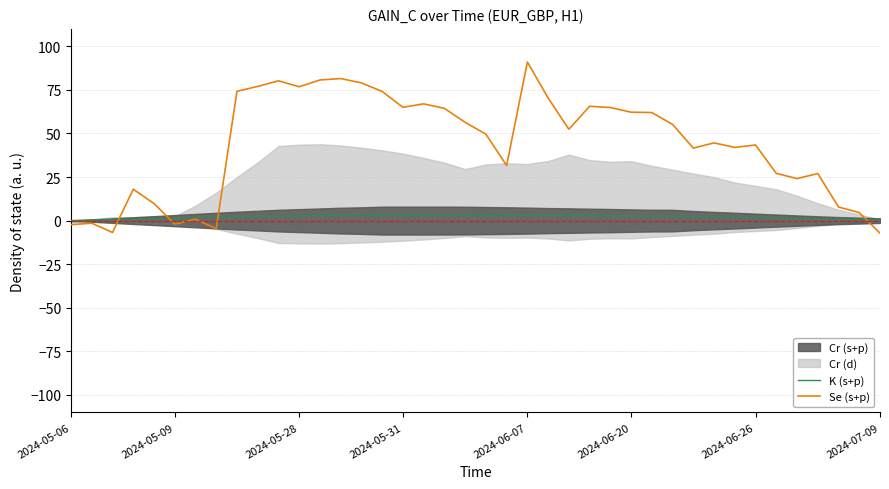

The value of Se (s+p) at 20 is 49.6. True or false?

True